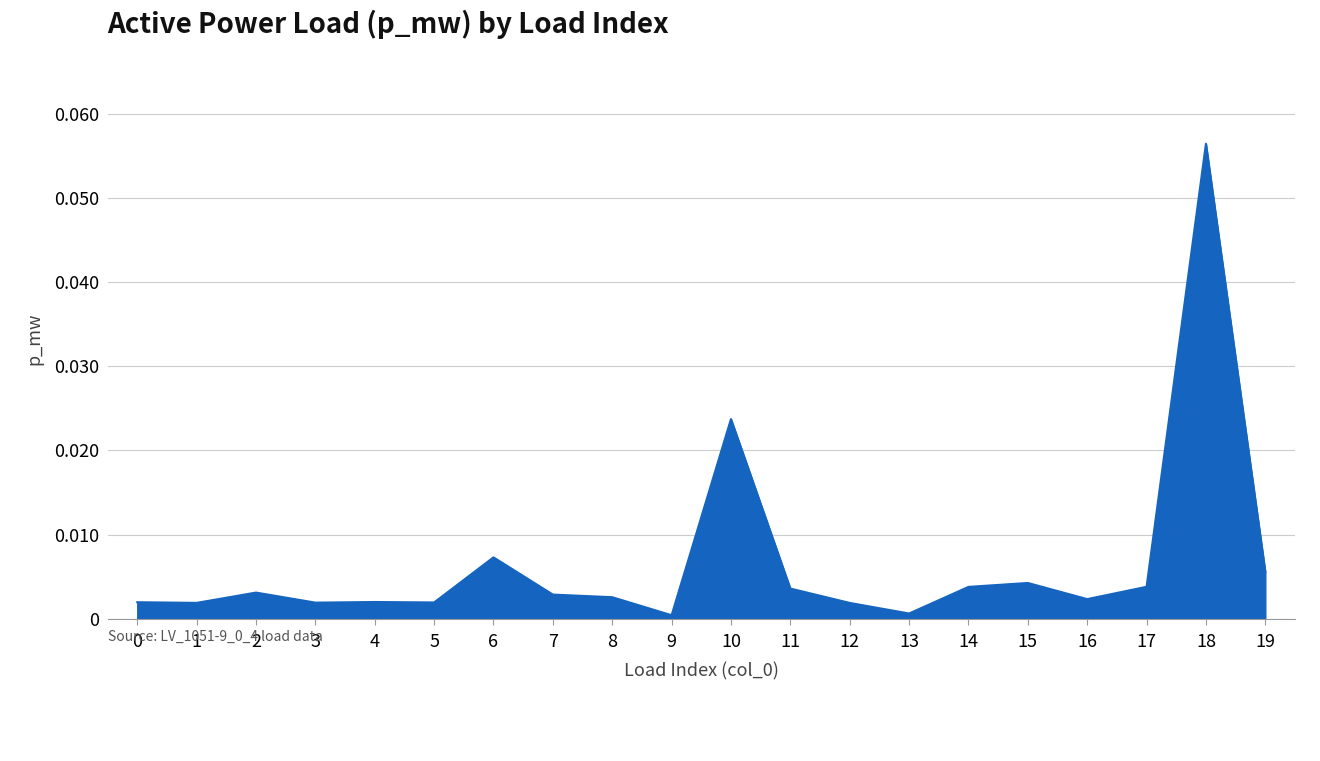

Which label corresponds to the largest value in the chart?

18